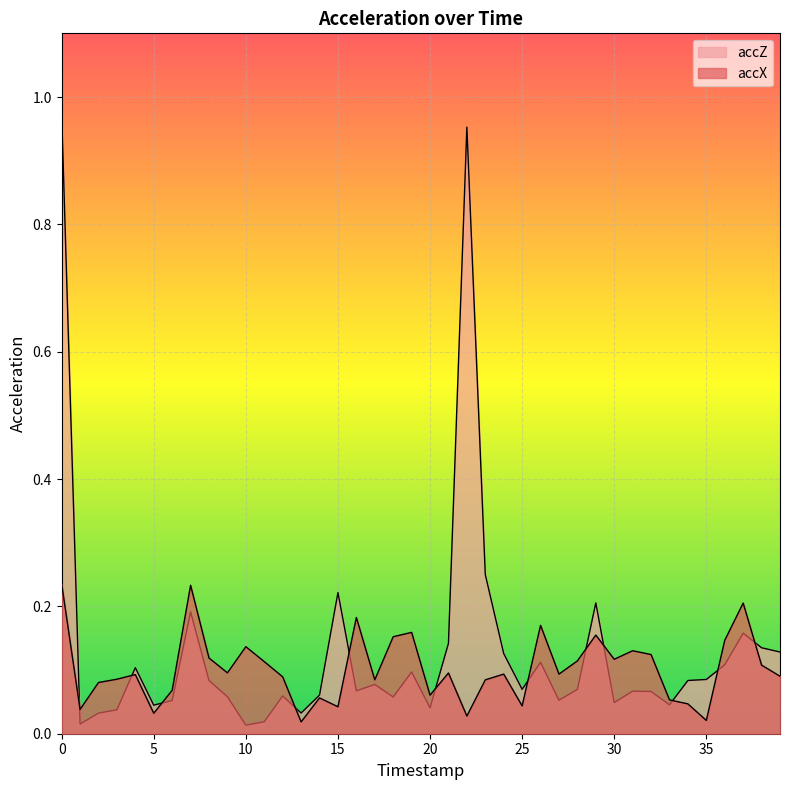

Is the value of accX at 13 greater than the value of accZ at 3?

No